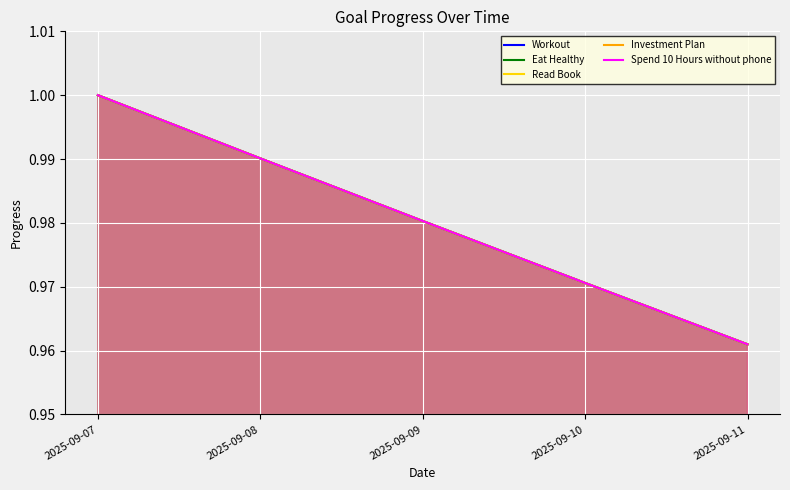

Is it true that Eat Healthy equals 1.7 at 2025-09-10?

False